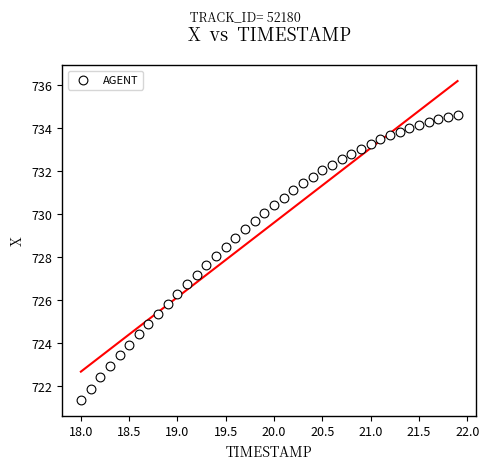

What is the range of X values (max minus min)?

3.9